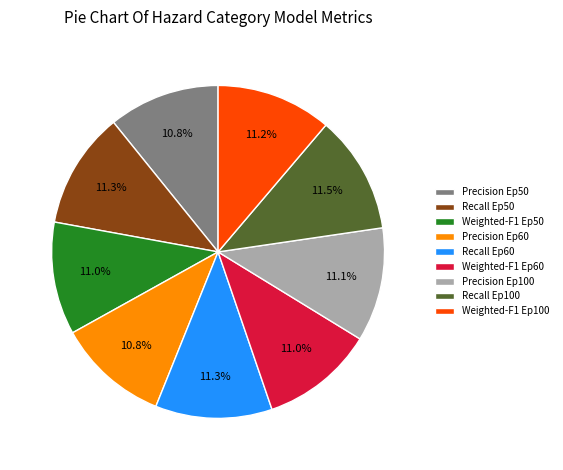

Is the sum of Weighted-F1 Ep100 and Precision Ep50 greater than half?

No